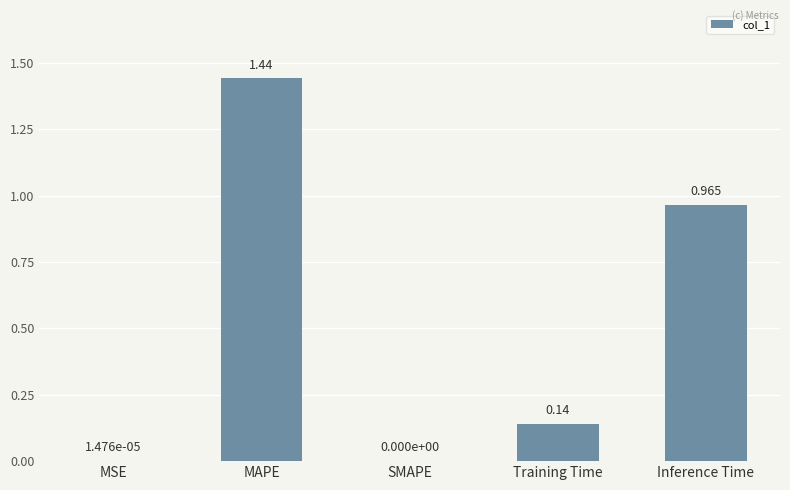

At which category does the chart reach its peak across all series?

MAPE